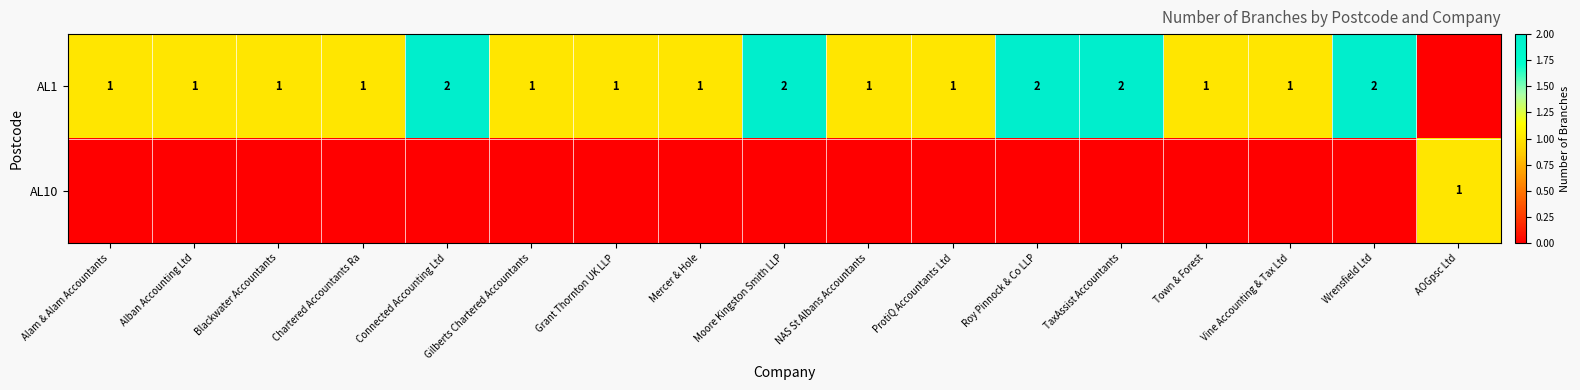

True or false: AL1 has a value of 1 at Town & Forest.

True